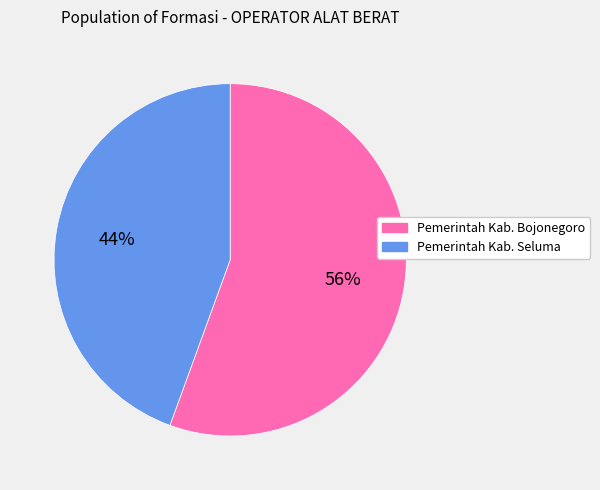

Rank the categories by value from highest to lowest.

Pemerintah Kab. Bojonegoro, Pemerintah Kab. Seluma